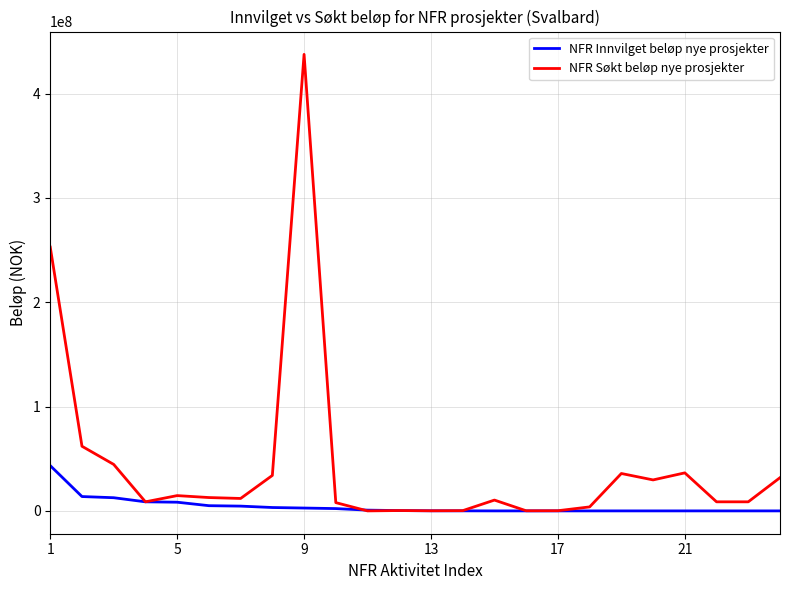

What is the maximum value for NFR Innvilget beløp nye prosjekter?

43388000.0